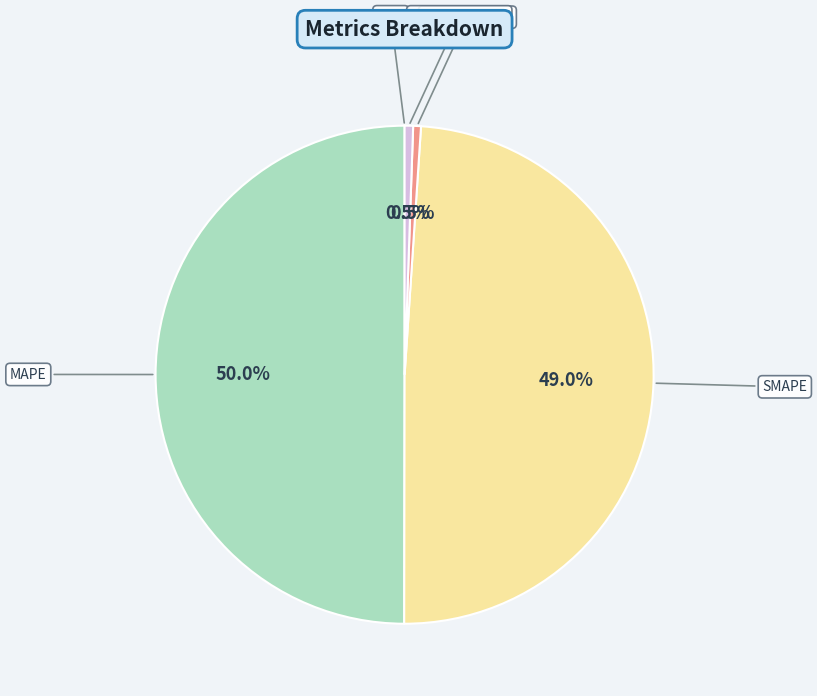

How many segments does this pie chart have?

5